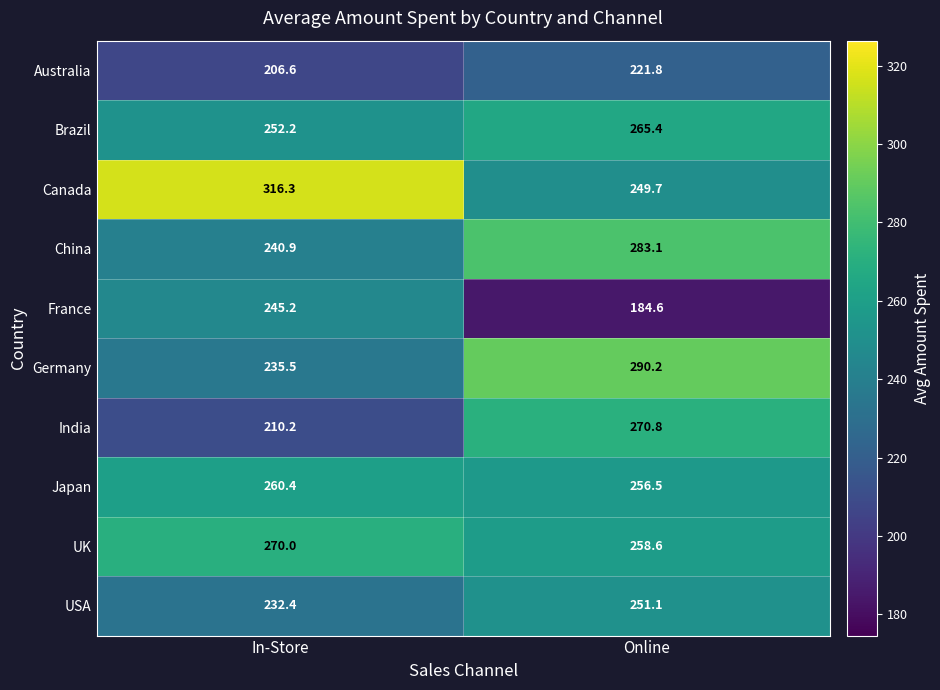

At Online, list the series in order from largest to smallest.

Germany, China, India, Brazil, UK, Japan, USA, Canada, Australia, France